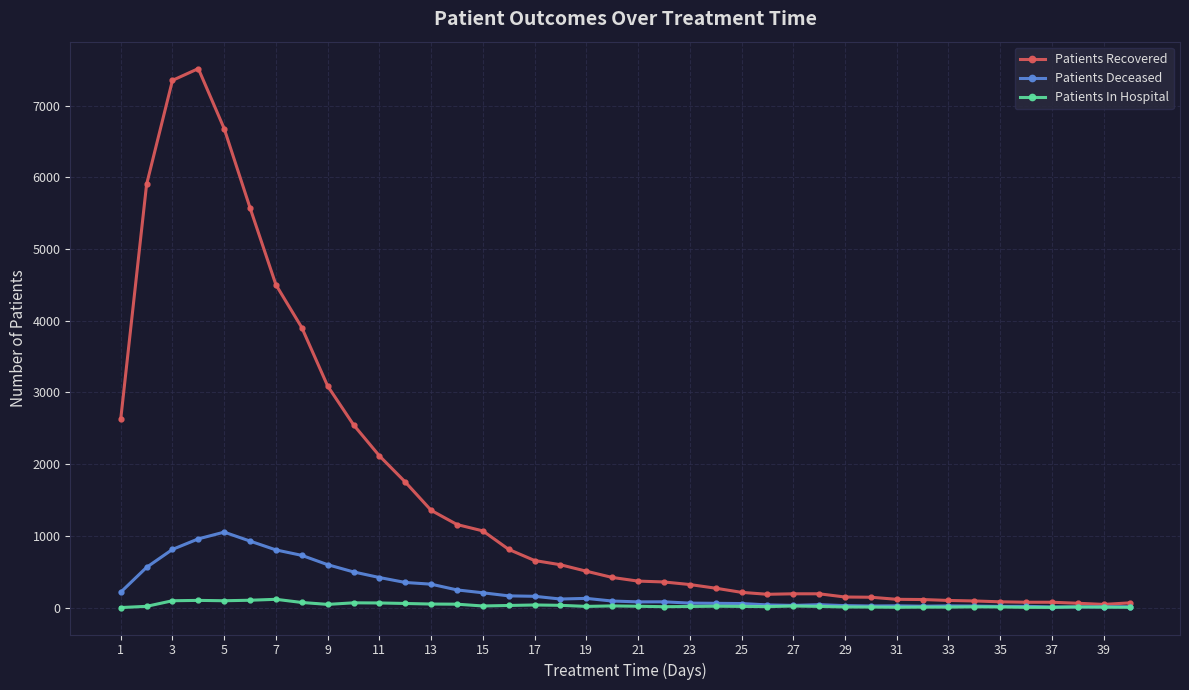

Does the chart have visible grid lines?

Yes